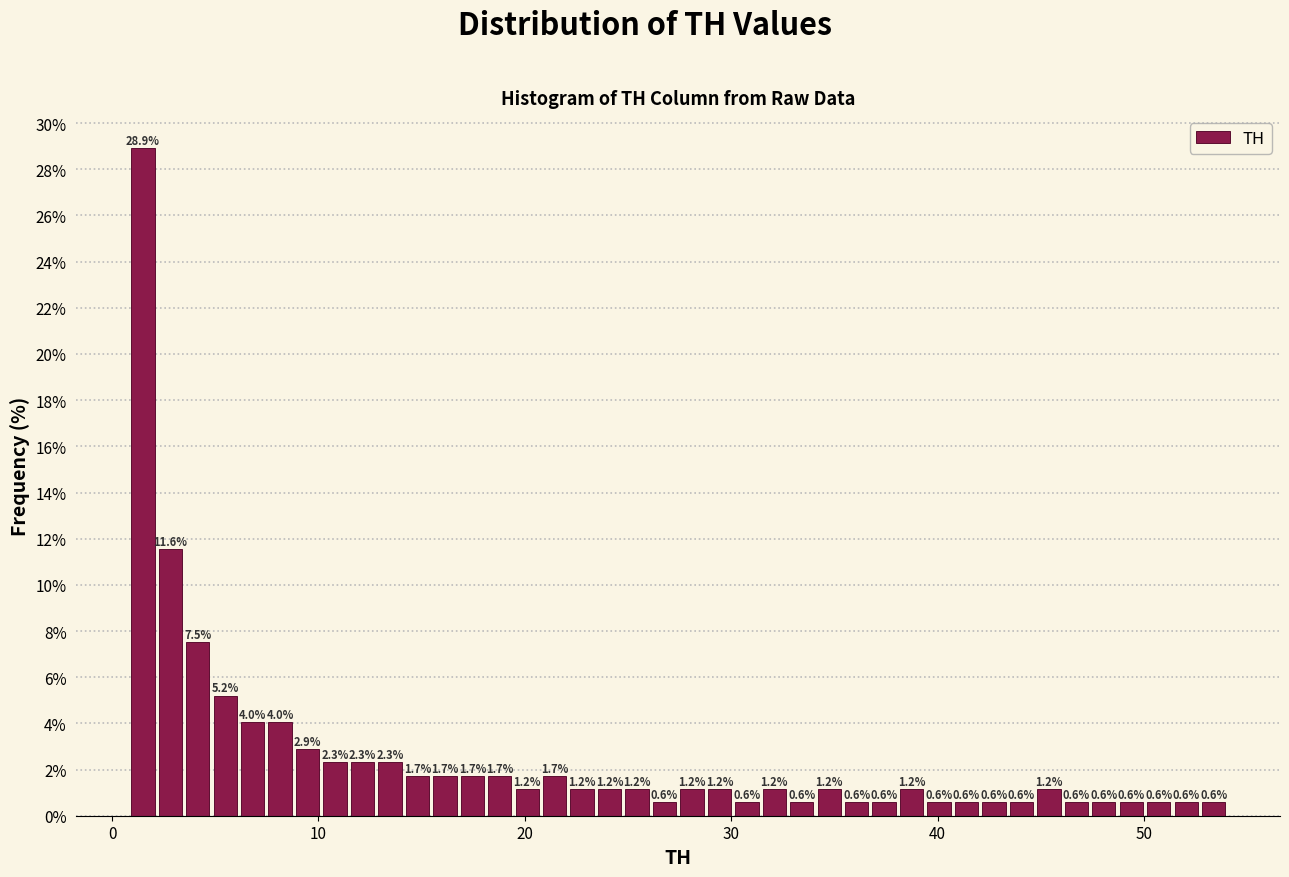

Read against the x-axis, roughly where is the centre of the tallest bar?

1